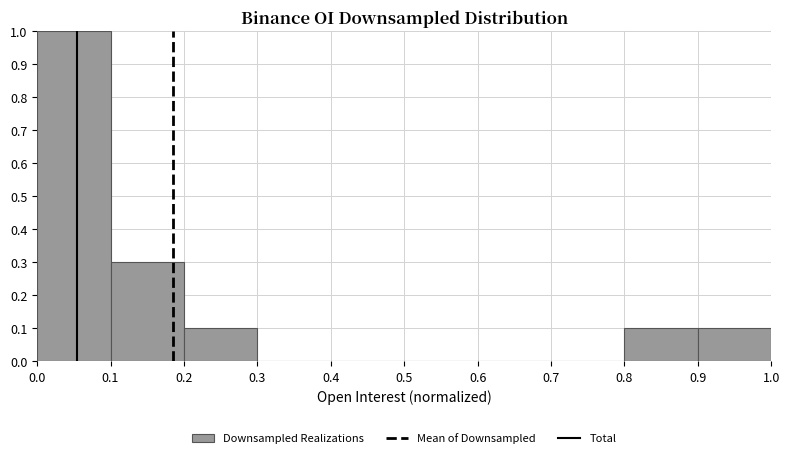

Reading left to right, list every bar in this chart as the range it spans on the x-axis followed by its height. The values are not printed on the chart, so give them approximately, as read against the axis.

0.0 to 0.1: 1.0
0.1 to 0.2: 0.3
0.2 to 0.3: 0.1
0.3 to 0.4: 0
0.4 to 0.5: 0
0.5 to 0.6: 0
0.6 to 0.7: 0
0.7 to 0.8: 0
0.8 to 0.9: 0.1
0.9 to 1.0: 0.1